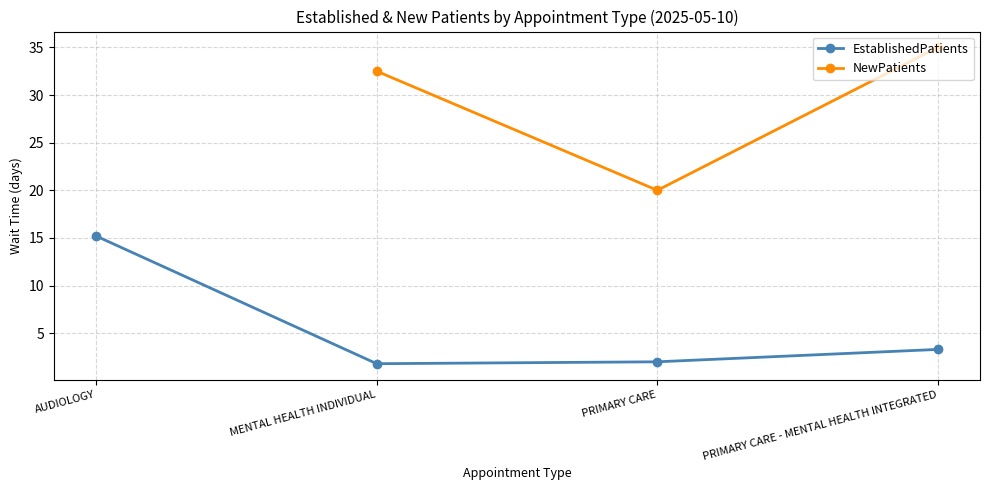

Which label corresponds to the smallest value in the chart?

MENTAL HEALTH INDIVIDUAL